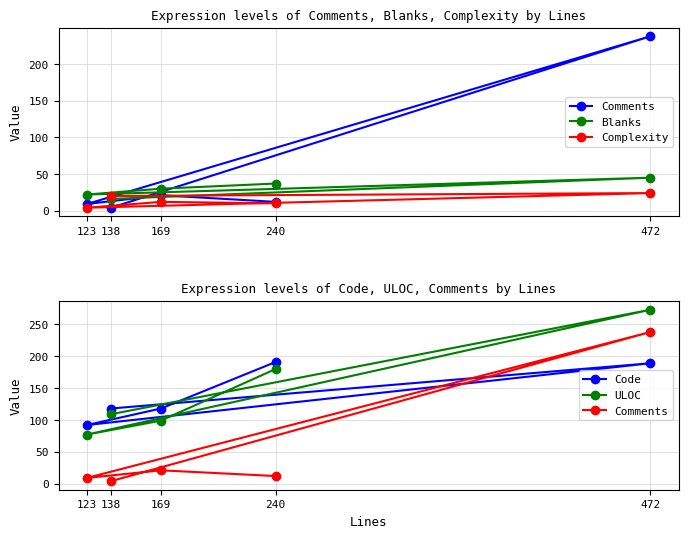

What is the label of the 3rd point from the right?

123